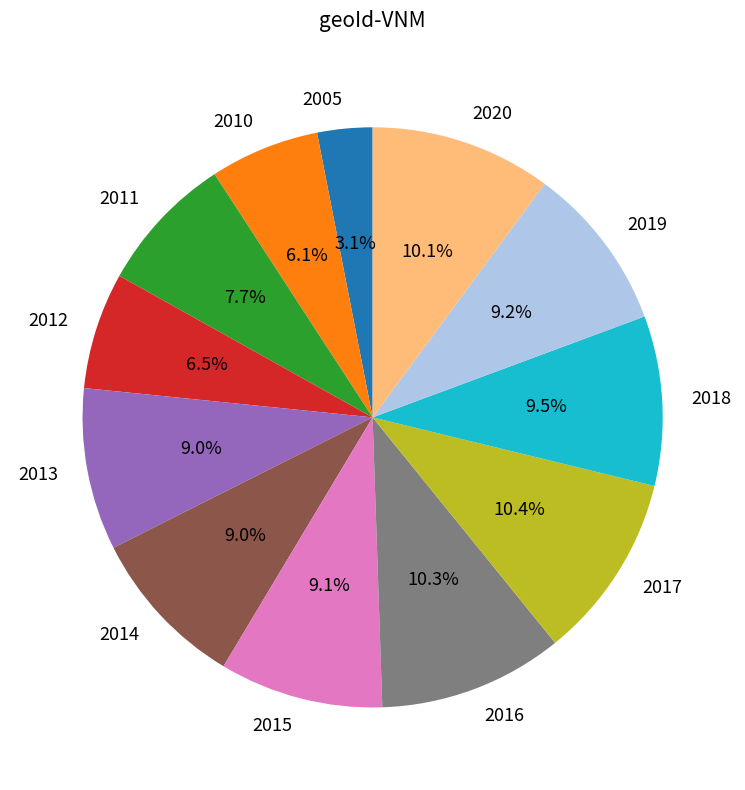

True or false: 2014 accounts for 9% of the total.

True